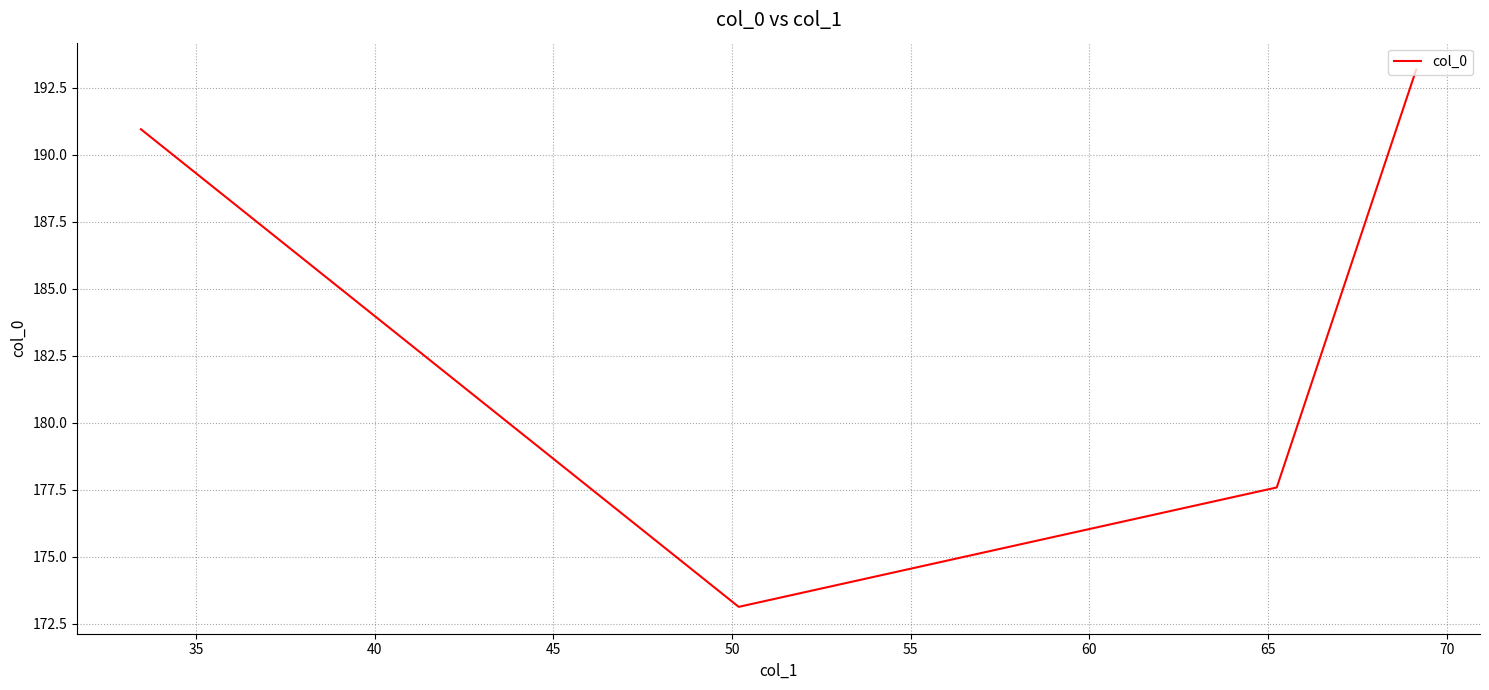

What is the greatest value displayed?

193.2